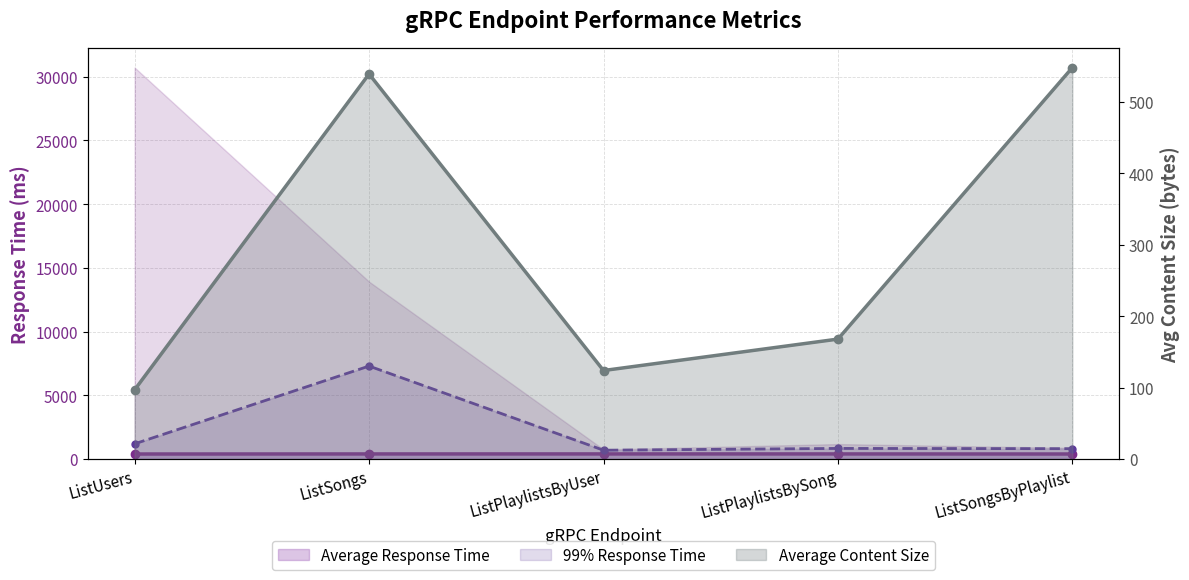

List the labels in order of Average Response Time value, largest first.

ListPlaylistsByUser, ListPlaylistsBySong, ListSongs, ListSongsByPlaylist, ListUsers